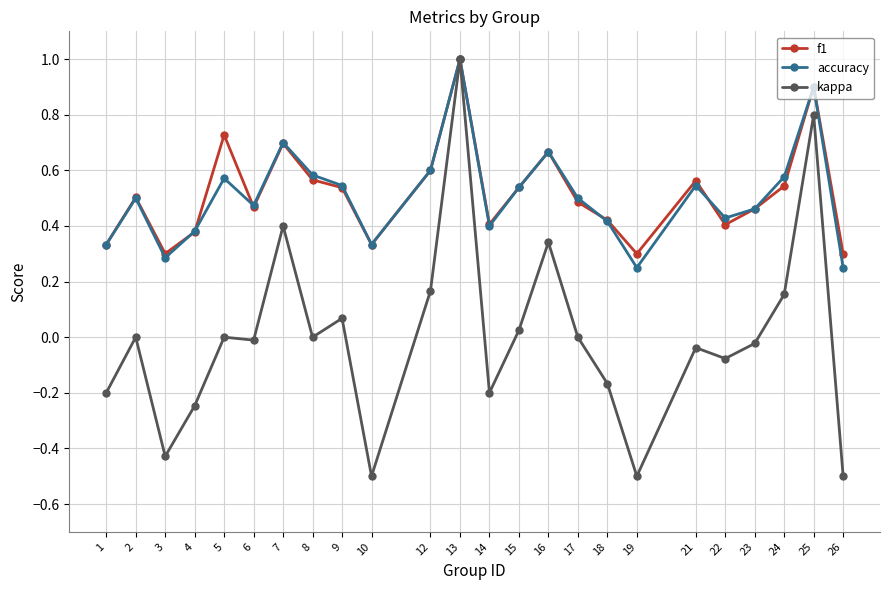

True or false: f1 has a value of 0.5 at 9.

True